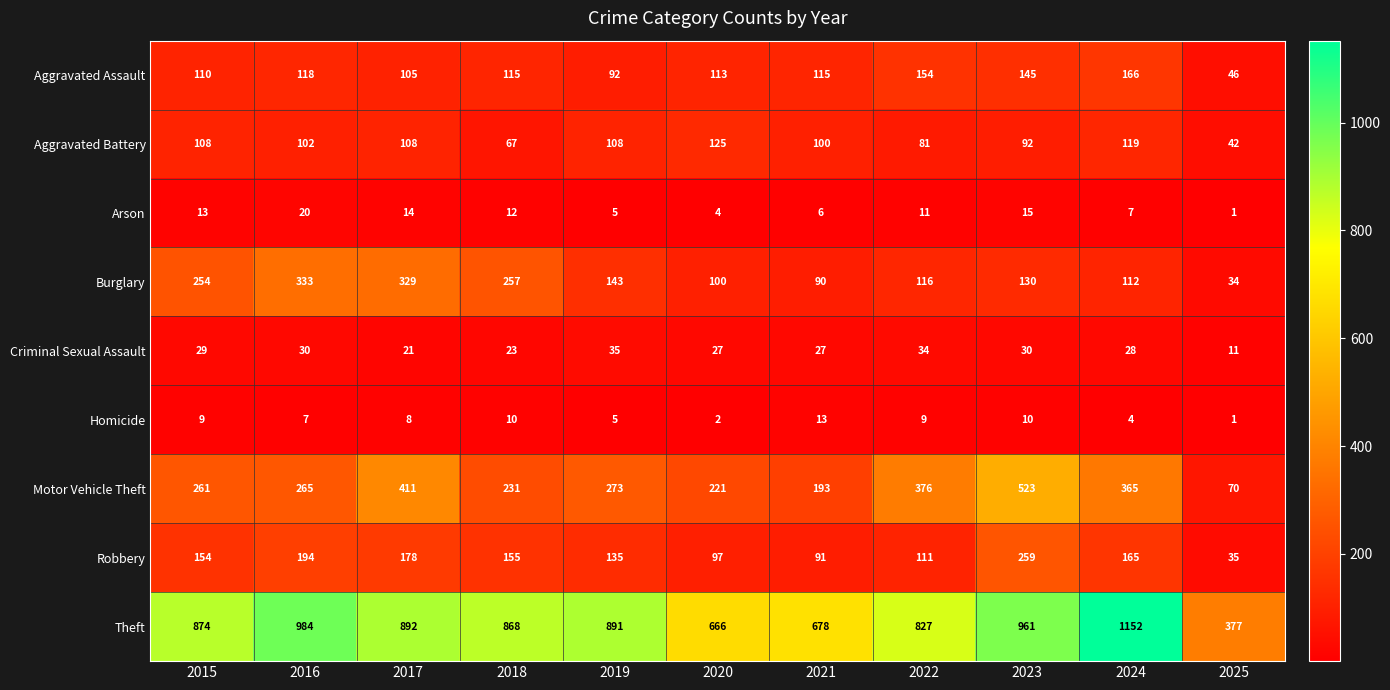

At which label does Arson first exceed 11?

2015